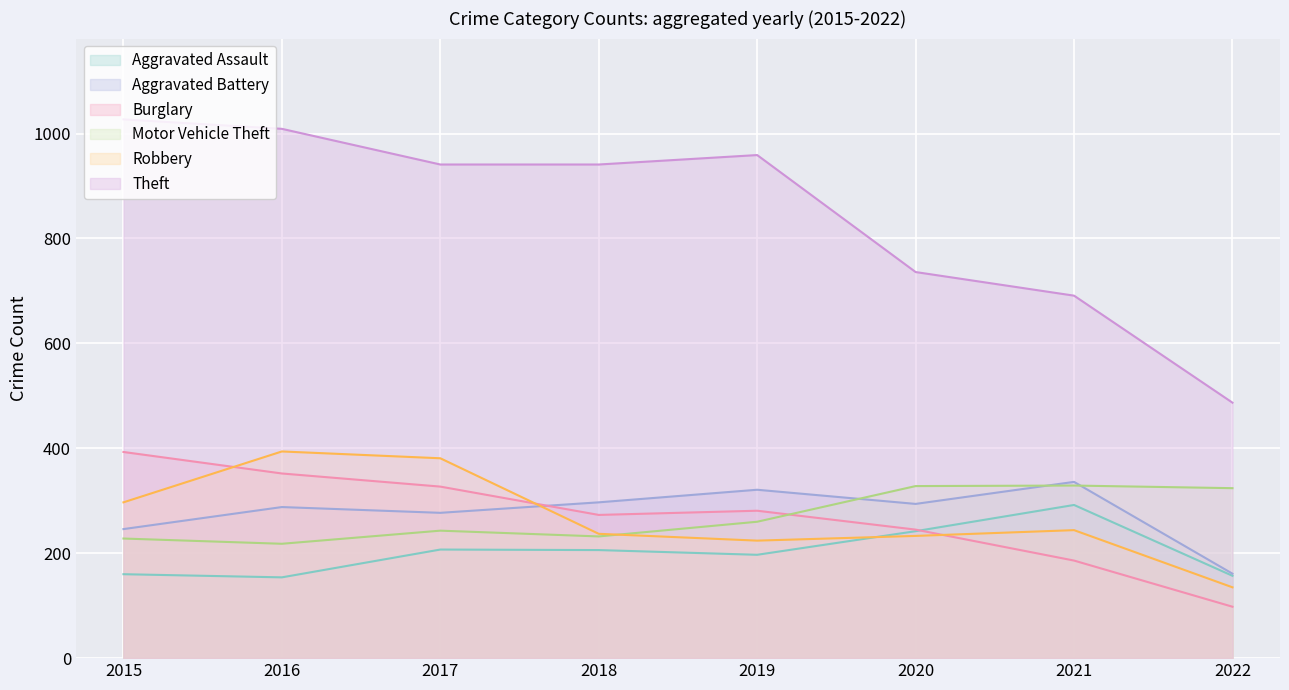

Where is the first local maximum for Burglary?

2019